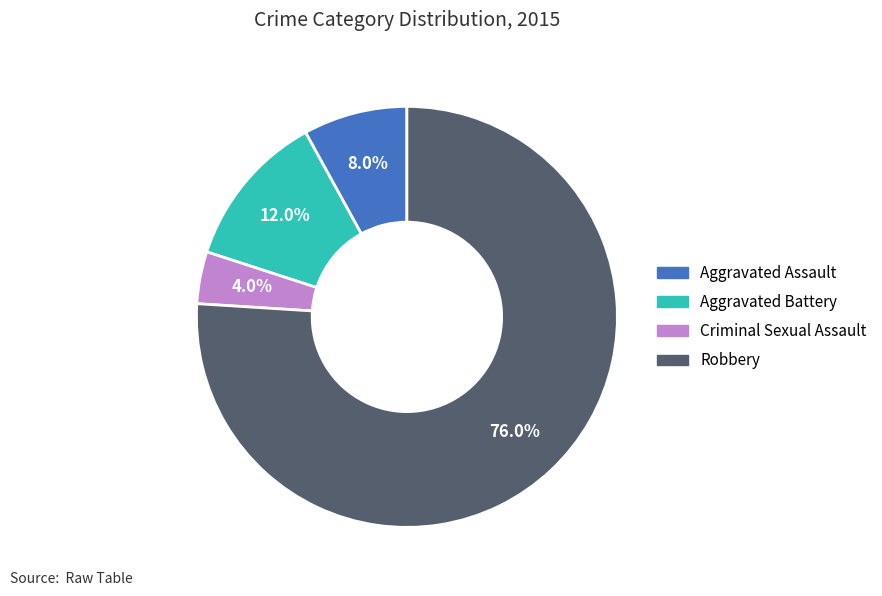

To the nearest percent, what is the combined percentage of Criminal Sexual Assault and Aggravated Battery?

16%